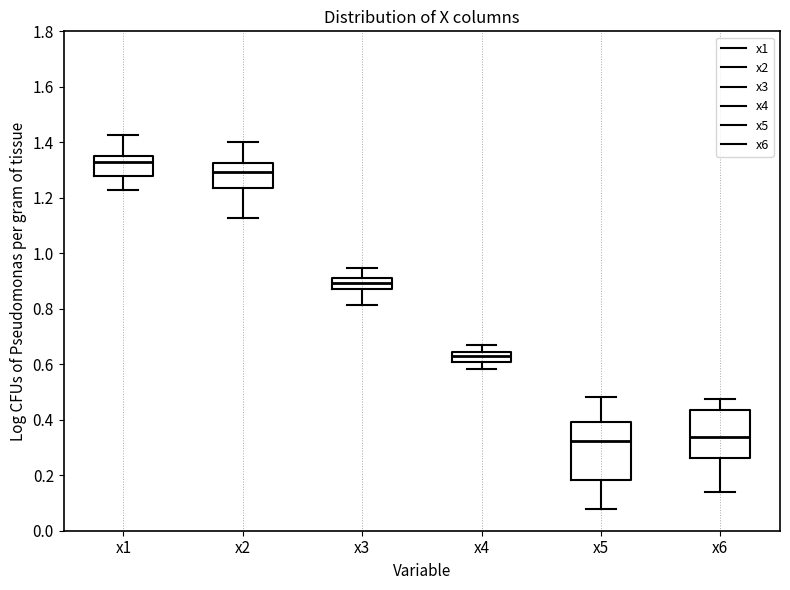

Reading left to right, read every box against the y-axis: the position of its median line, the range the box covers, and the ends of its whiskers. The values are not printed on the chart, so give them approximately, as read against the axis.

x1: median 1.32, box 1.28 to 1.36, whiskers 1.22 to 1.42
x2: median 1.30, box 1.24 to 1.32, whiskers 1.12 to 1.40
x3: median 0.90, box 0.88 to 0.92, whiskers 0.82 to 0.94
x4: median 0.64 (inside the box), box 0.60 to 0.64, whiskers 0.58 to 0.66
x5: median 0.32, box 0.18 to 0.40, whiskers 0.08 to 0.48
x6: median 0.34, box 0.26 to 0.44, whiskers 0.14 to 0.48